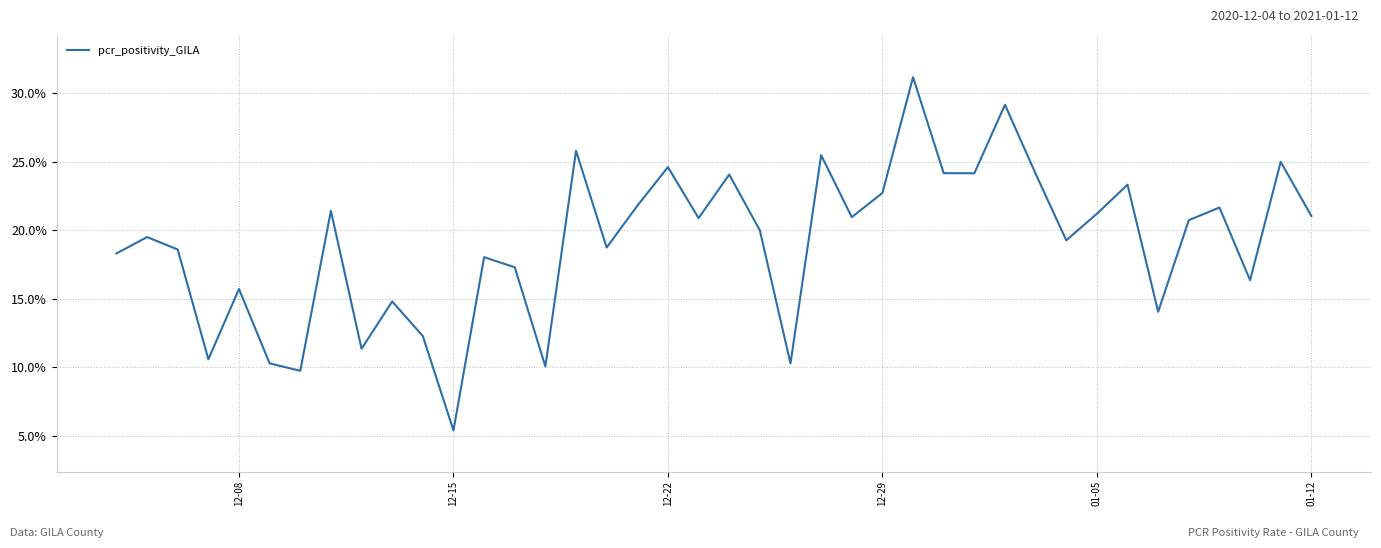

How many interior local valleys (lower than both neighbors) does the data have?

13